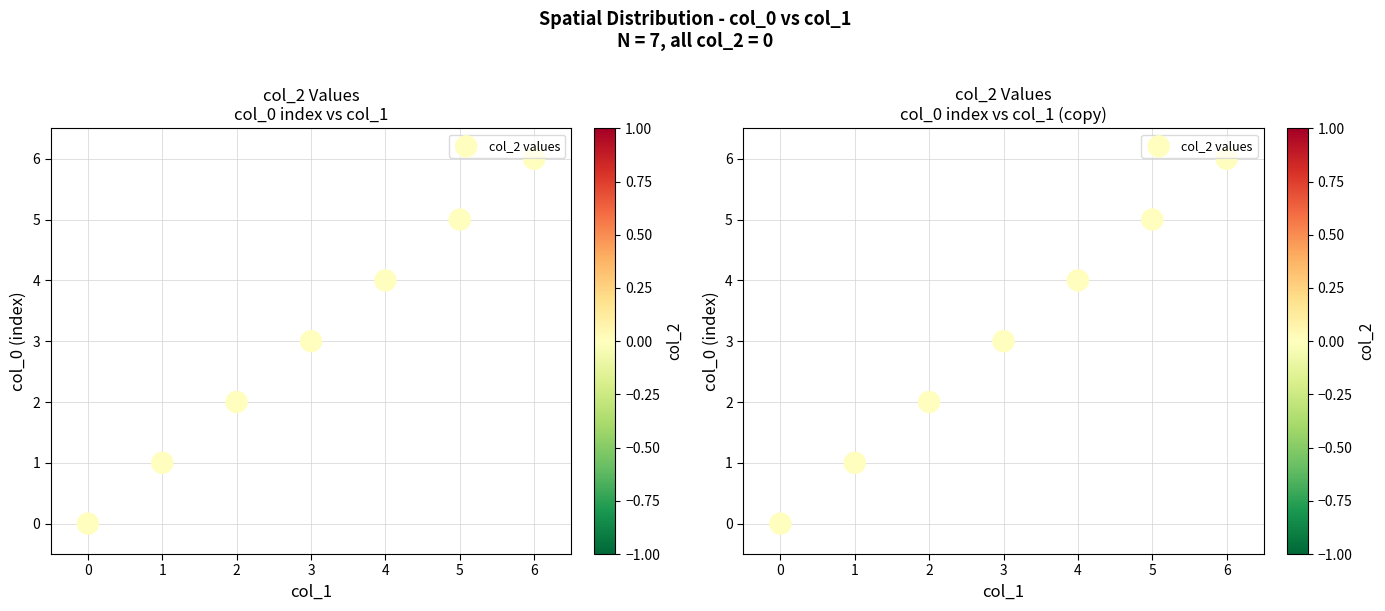

Reading left to right, list all the values displayed in this chart.

0=0	1=1	2=2	3=3	4=4	5=5	6=6